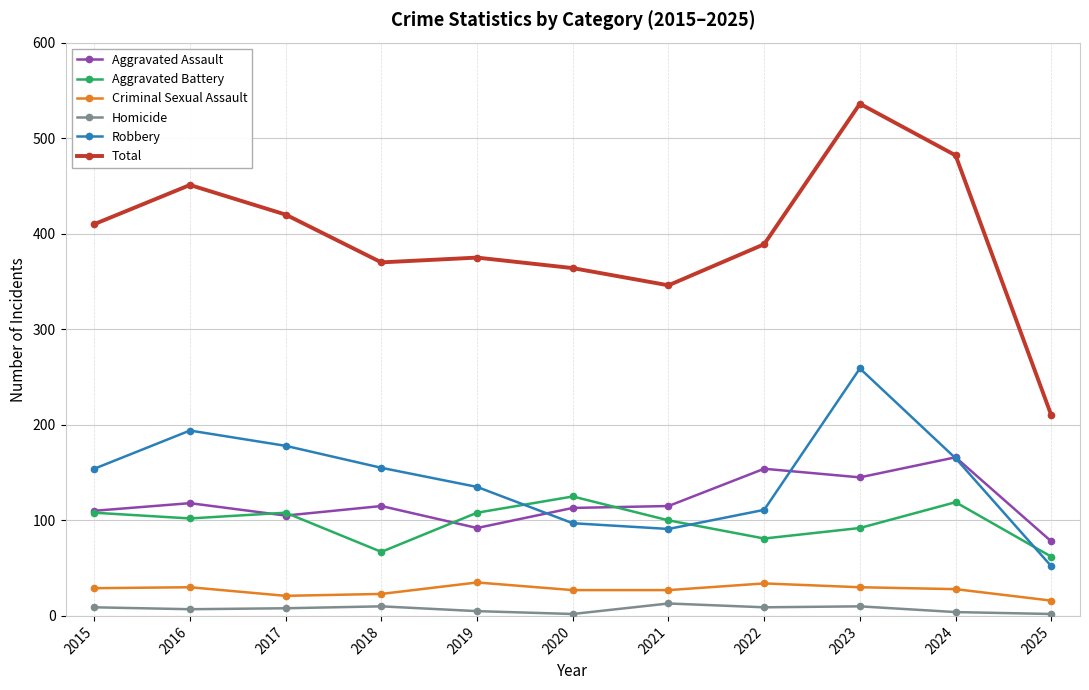

Which series has the largest total across all categories?

Total